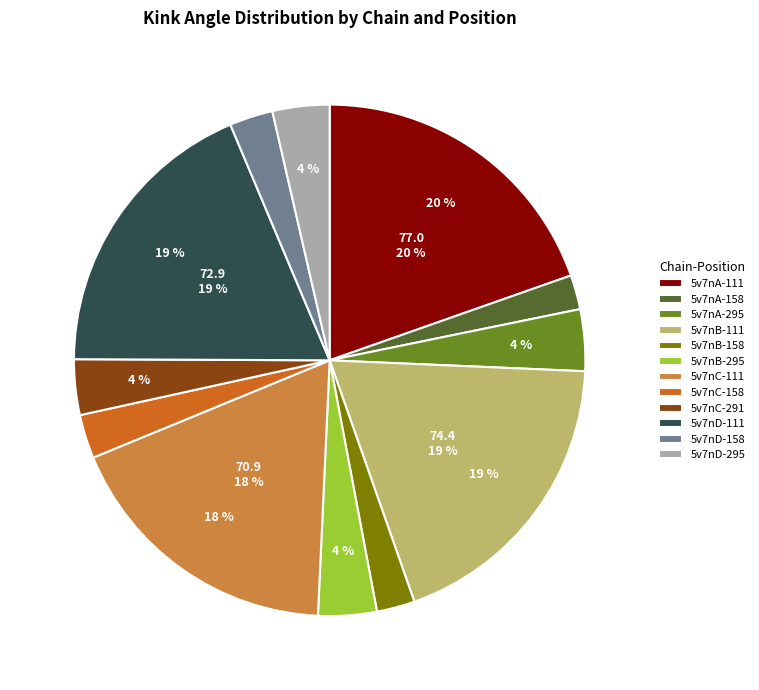

How many slices are in this pie chart?

12